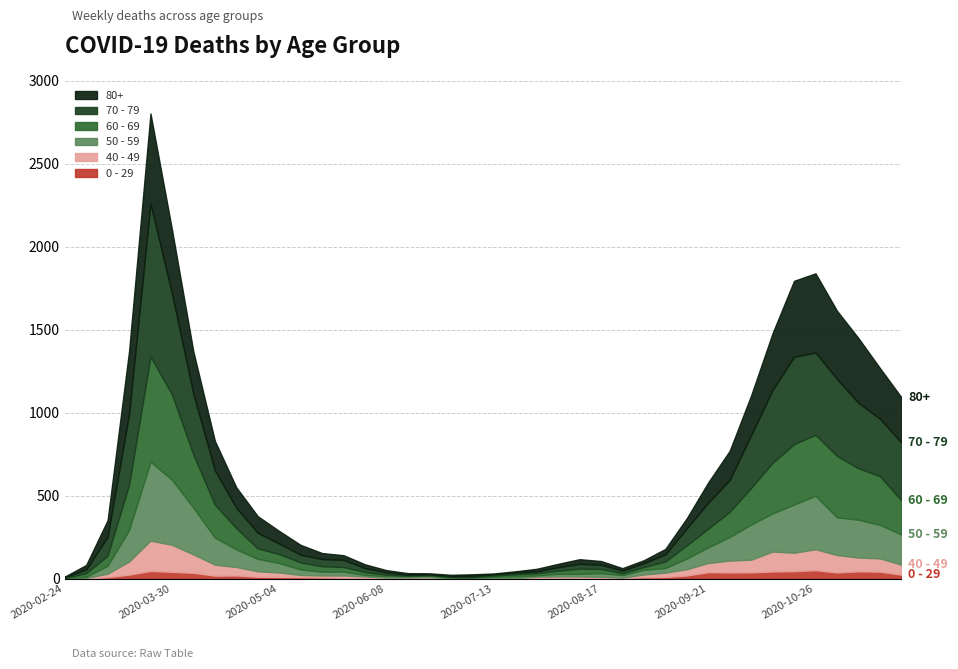

What is the difference between the second highest and minimum values in the 0 - 29 series?

47